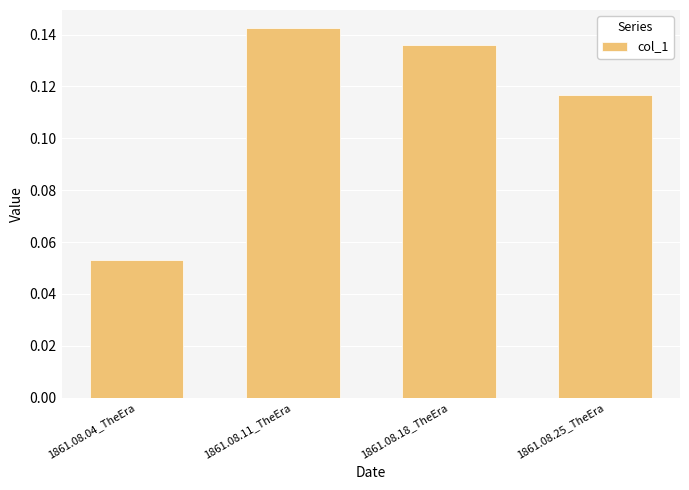

Rank the categories by value from lowest to highest.

1861.08.04_TheEra, 1861.08.25_TheEra, 1861.08.18_TheEra, 1861.08.11_TheEra